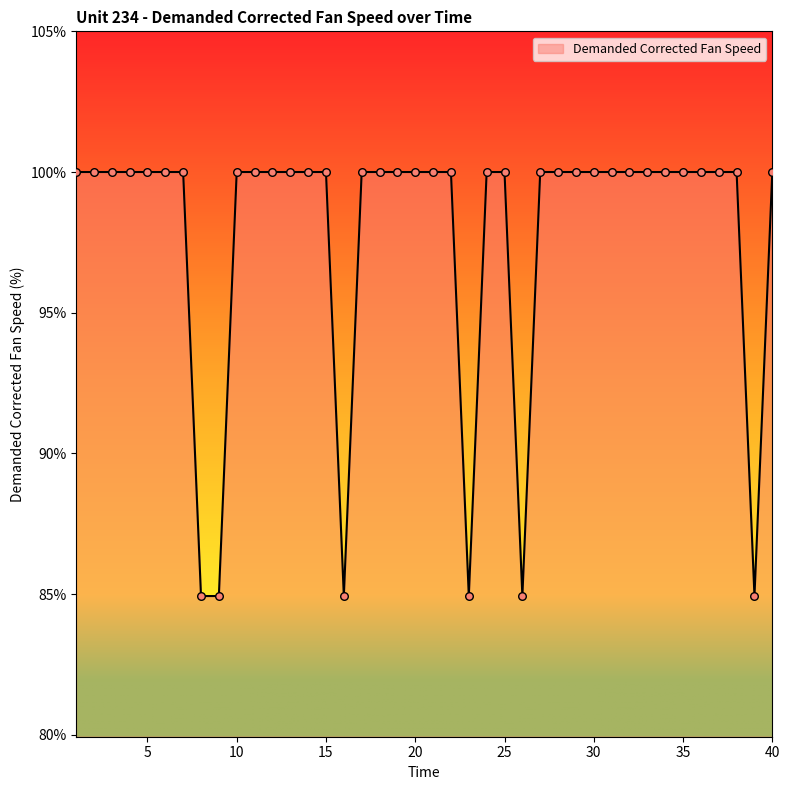

What is the maximum value shown in the chart?

100.0